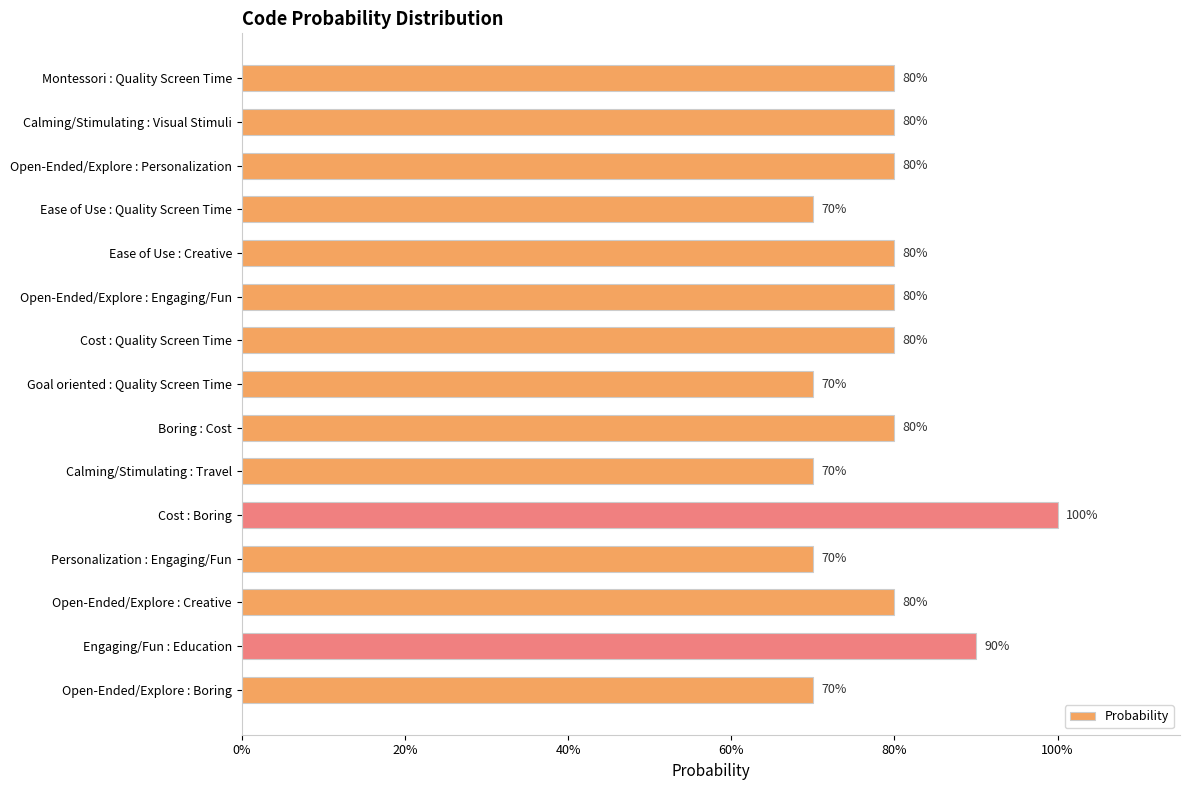

Are the bars horizontal?

Yes